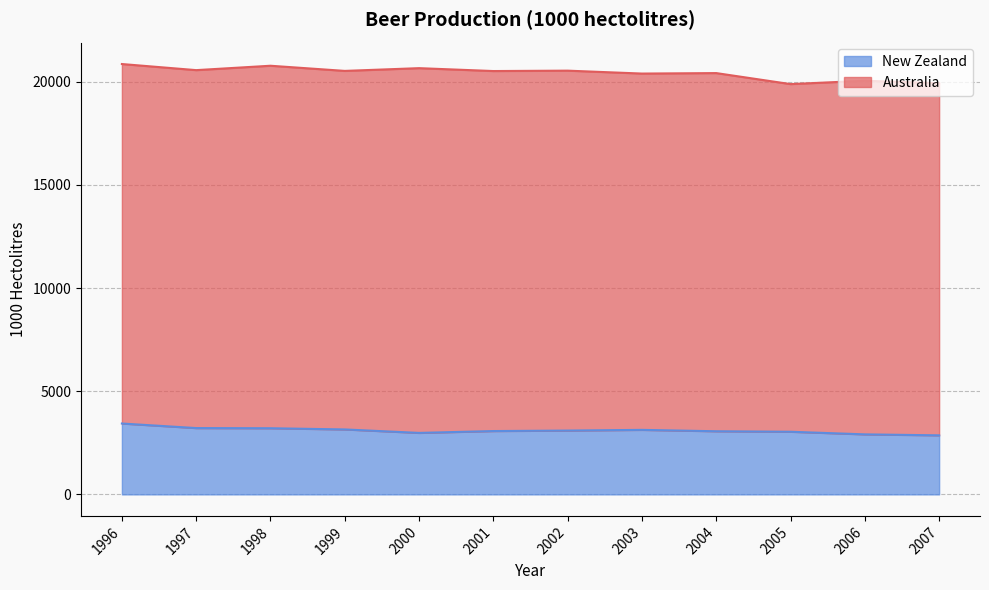

Which category has the highest value across all series?

1996